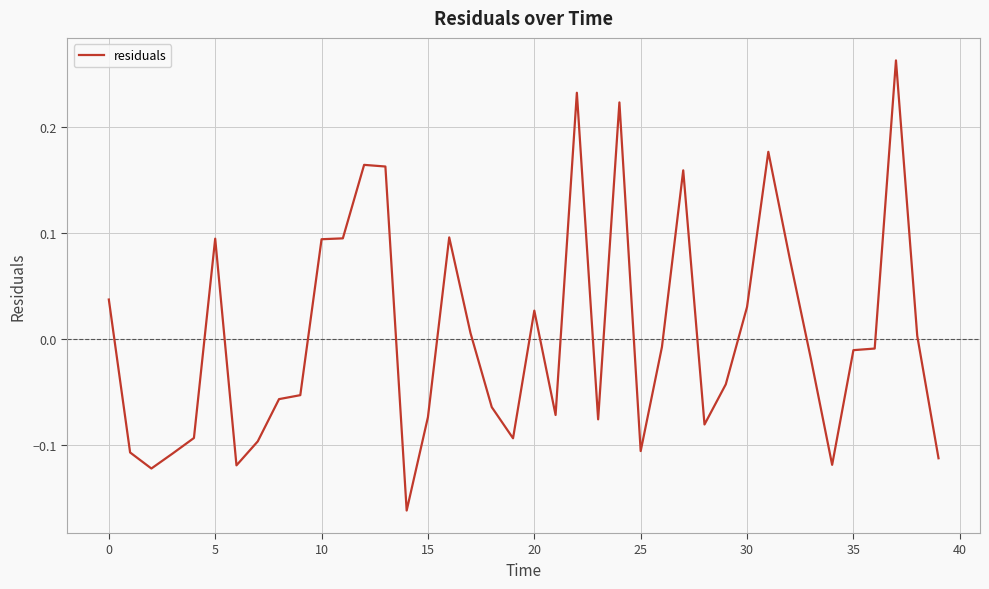

What is the difference between the maximum and minimum values?

0.4